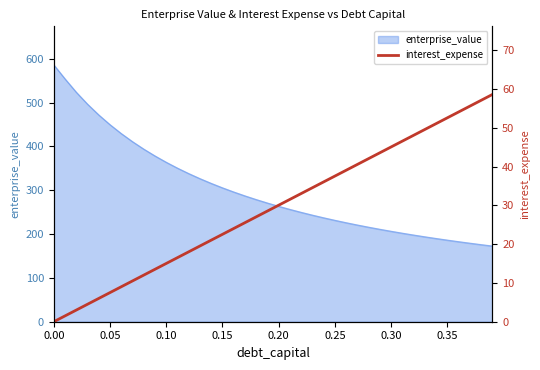

Count the number of categories in the chart.

40